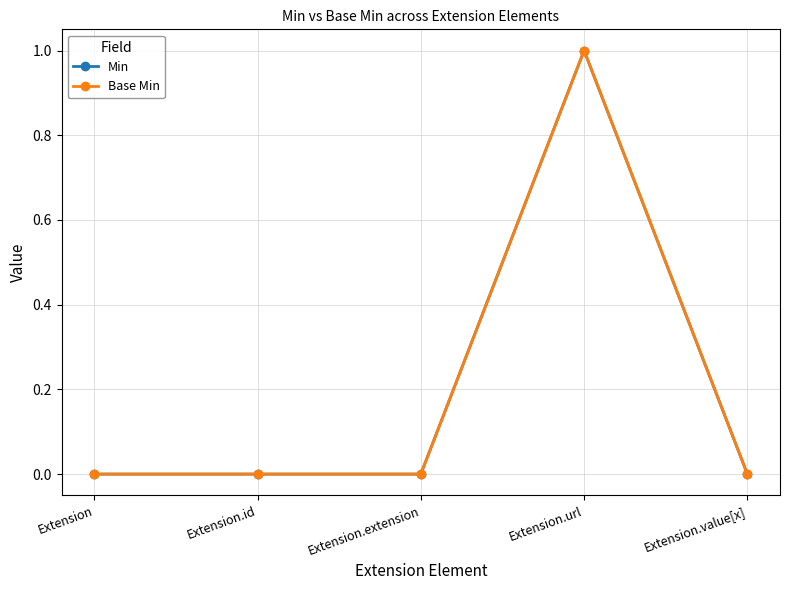

The Min series shows 1 at Extension.url. True or false?

True